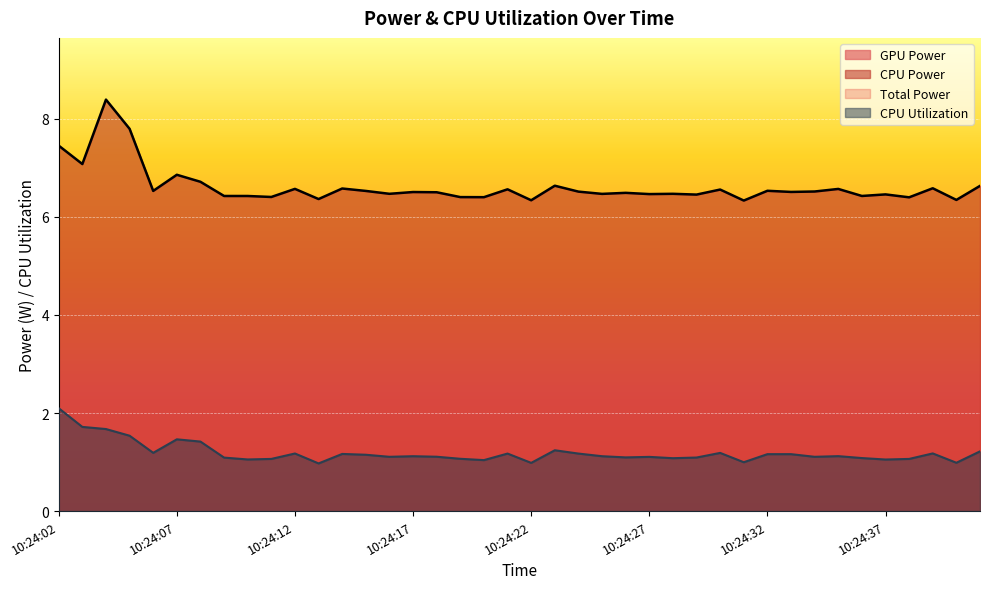

True or false: CPU Utilization and Total Power cross at least once.

False